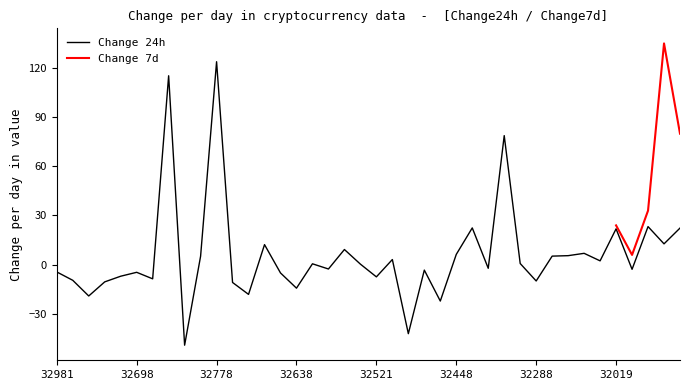

Rank the categories by value from highest to lowest.

32778, 32813, 32310, 31921, 32415, 31908, 32019, 31914, 32724, 32598, 32125, 32448, 32128, 32259, 32790, 32495, 32074, 32297, 32625, 32524, 32350, 32618, 31923, 32462, 32981, 32698, 32717, 32844, 32521, 32821, 32950, 32288, 32862, 32732, 32638, 32727, 32902, 32461, 32464, 32797